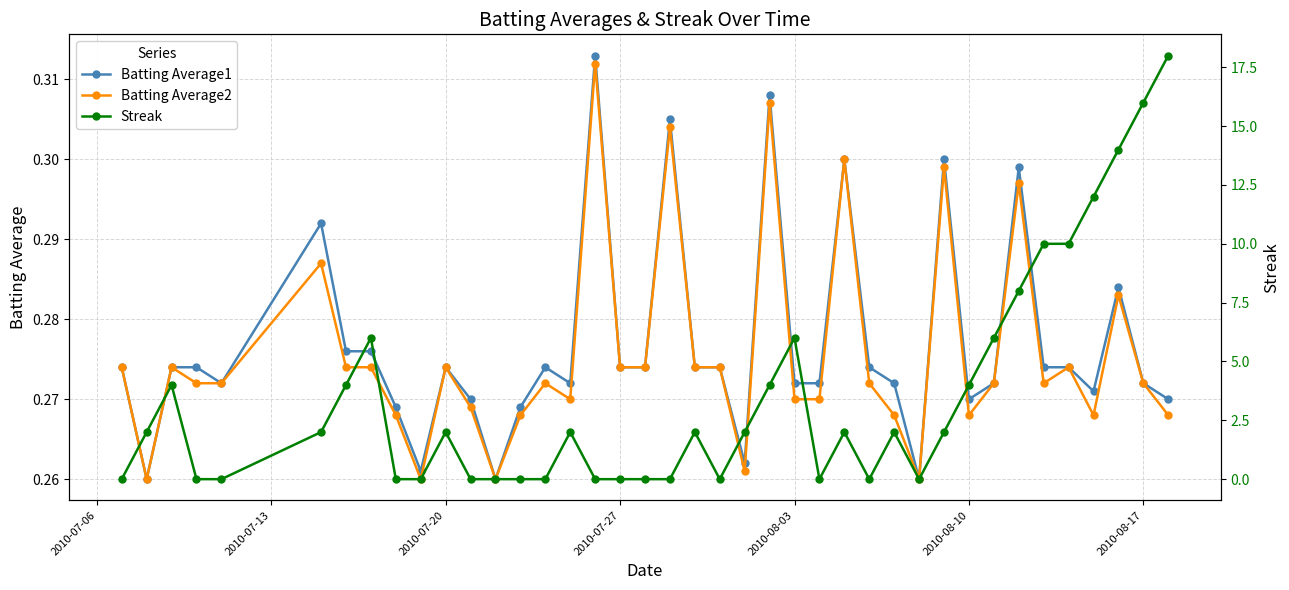

How many Batting Average2 values are between 0 and 1?

40